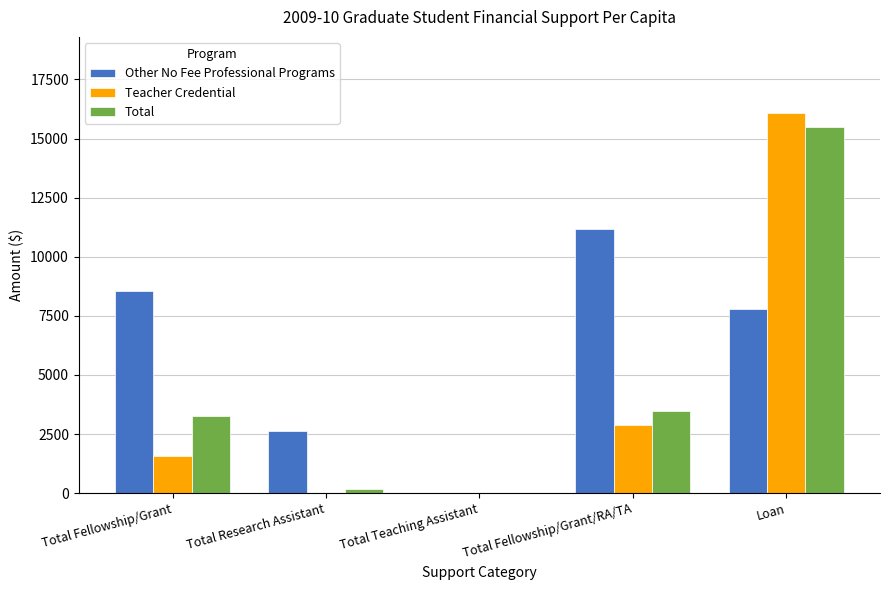

What is the sum of the Total values at Total Fellowship/Grant/RA/TA and Total Teaching Assistant?

3475